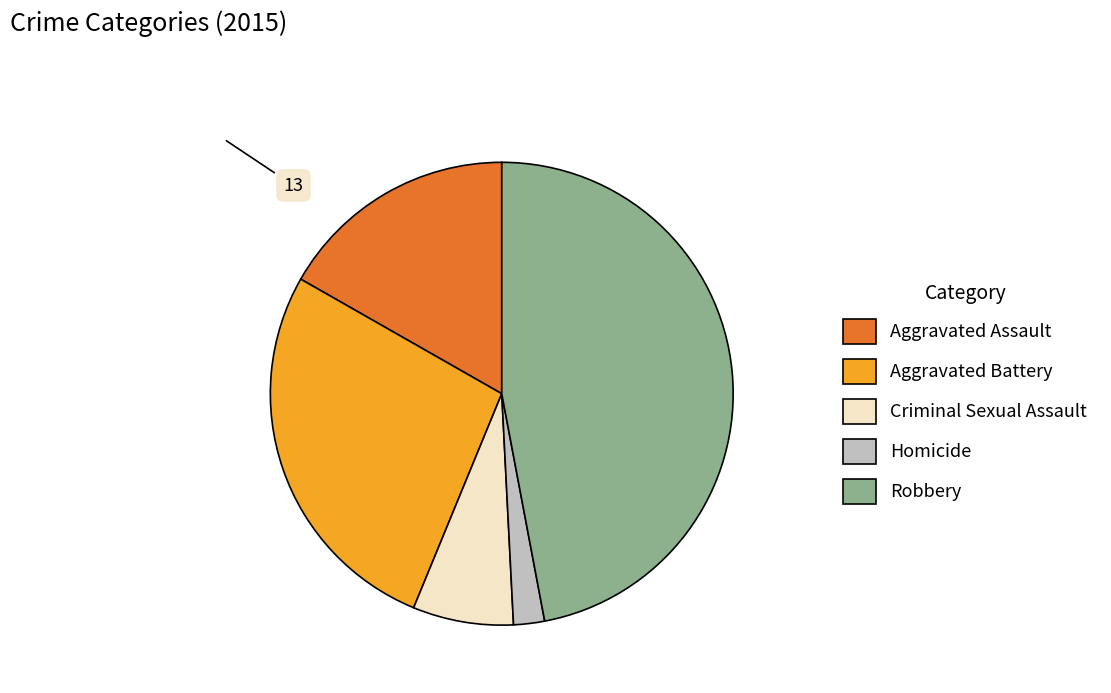

Is Aggravated Assault the majority of the pie?

No